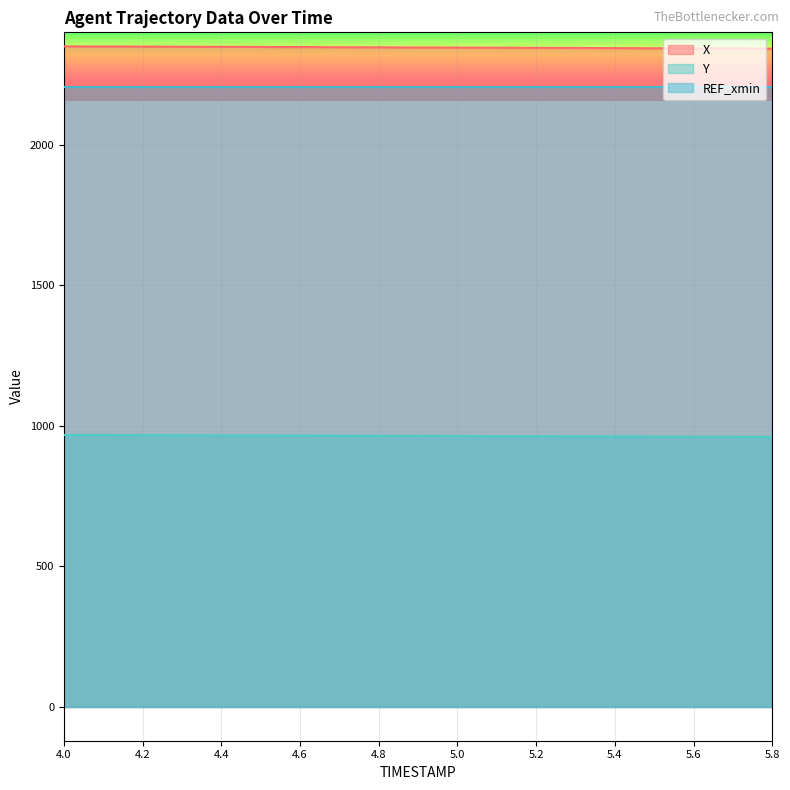

List the series in order of their peak value, lowest first.

Y, REF_xmin, X